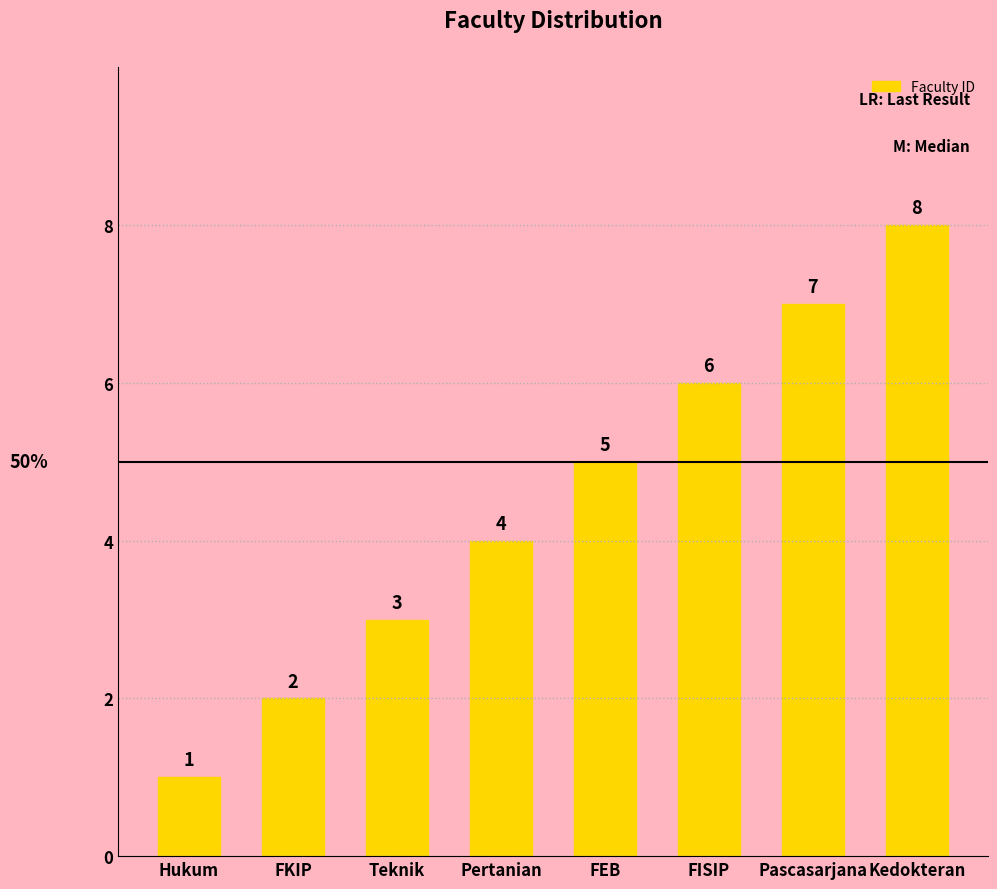

Rank the categories by value from lowest to highest.

Hukum, FKIP, Teknik, Pertanian, FEB, FISIP, Pascasarjana, Kedokteran